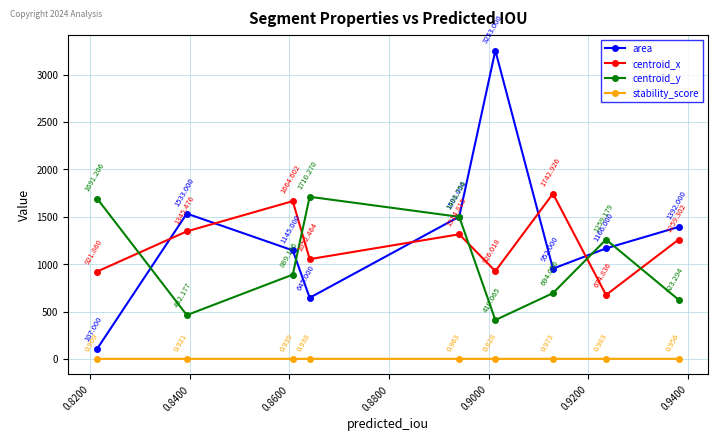

What is the value of the stability_score point at the 3rd from the left?

1.0